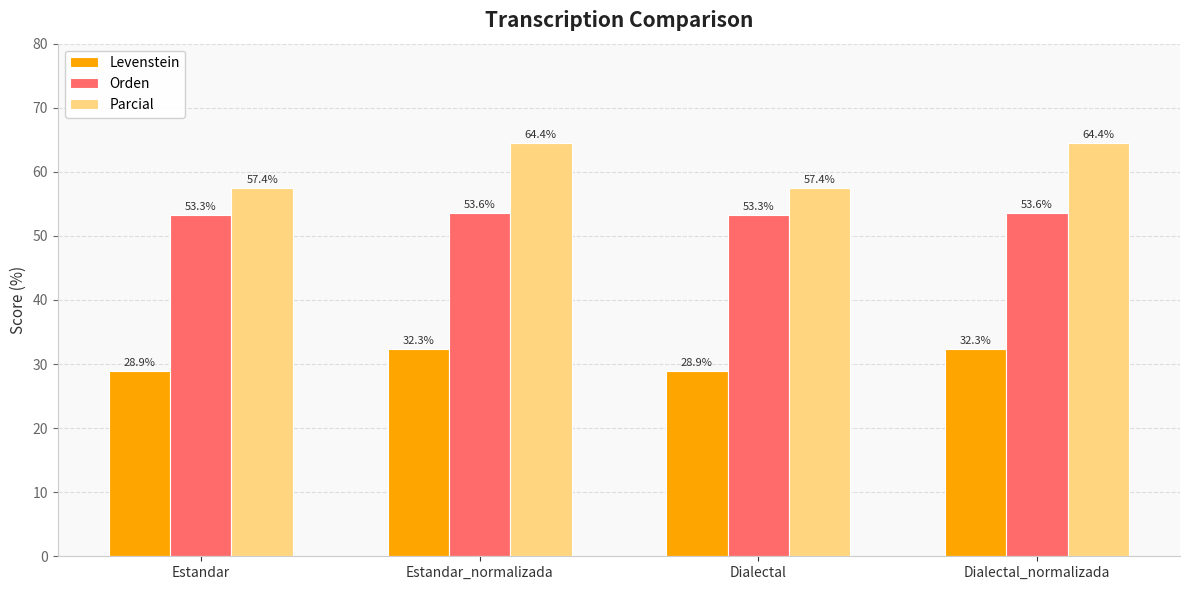

What are all the series names shown in the legend?

Levenstein, Orden, Parcial